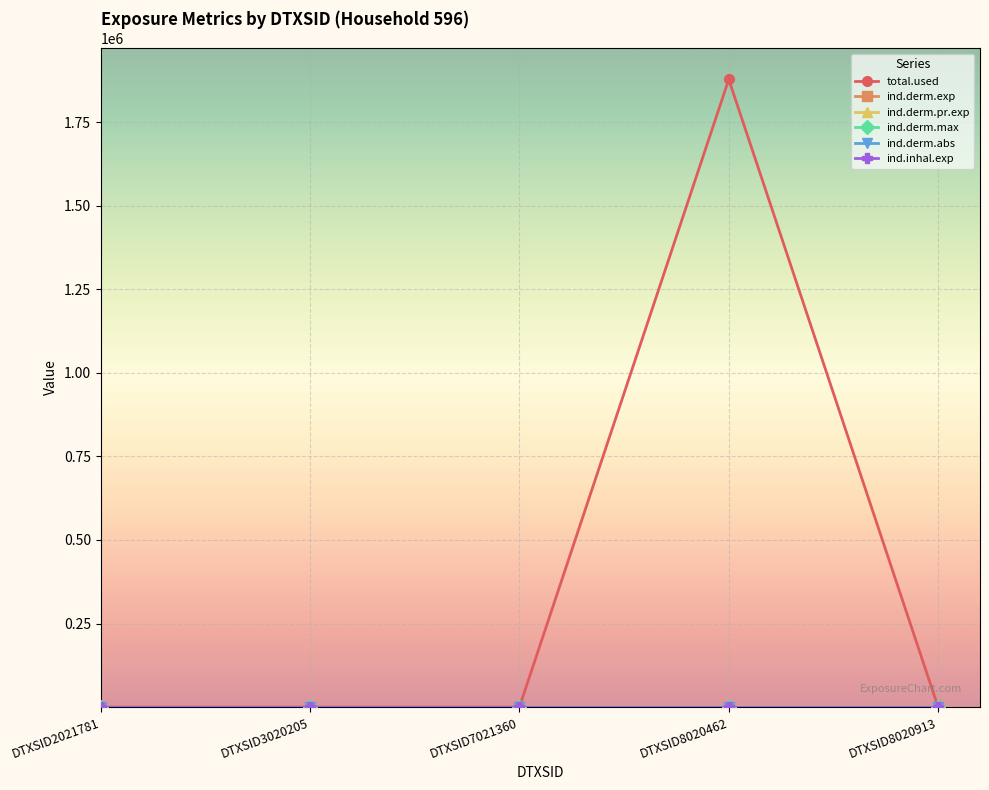

Which series has the widest spread of values?

total.used